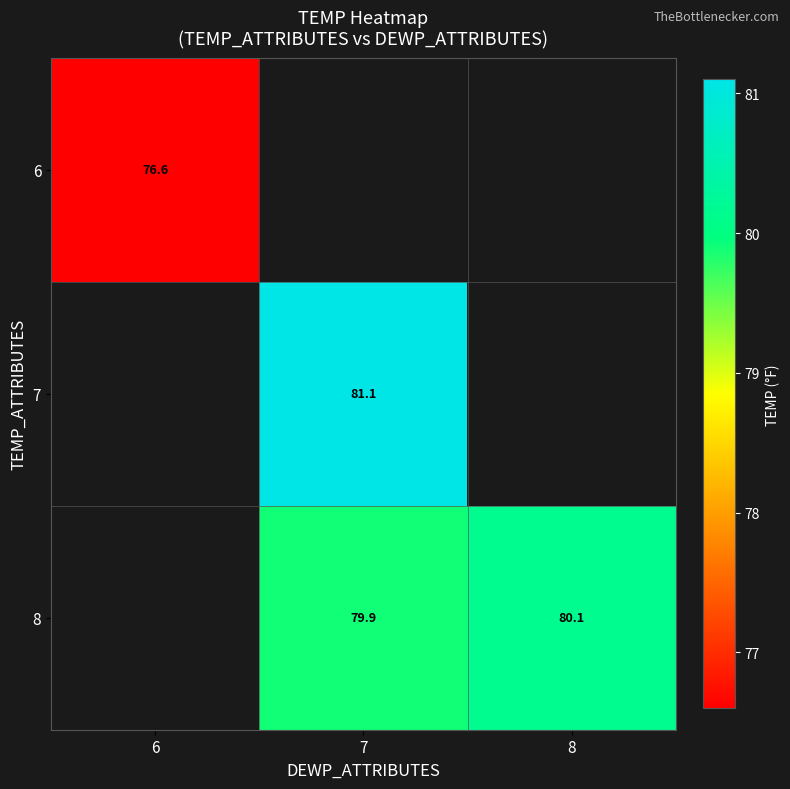

Is it true that 8 equals 79.9 at 7?

True